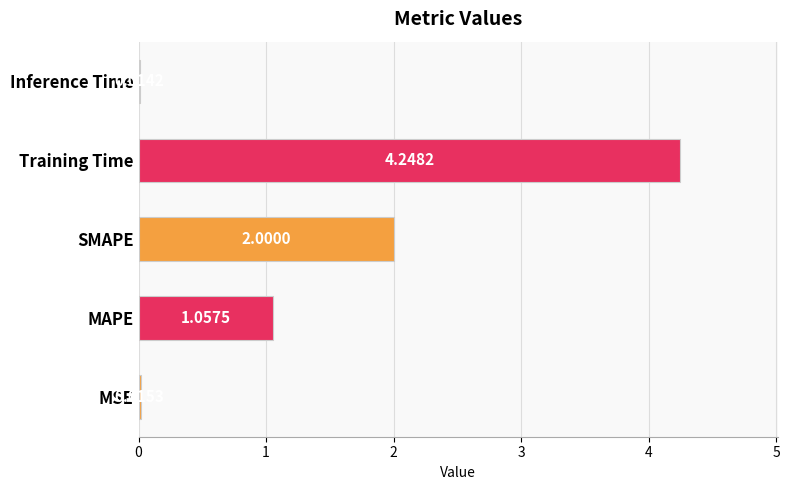

Are the bars horizontal?

Yes